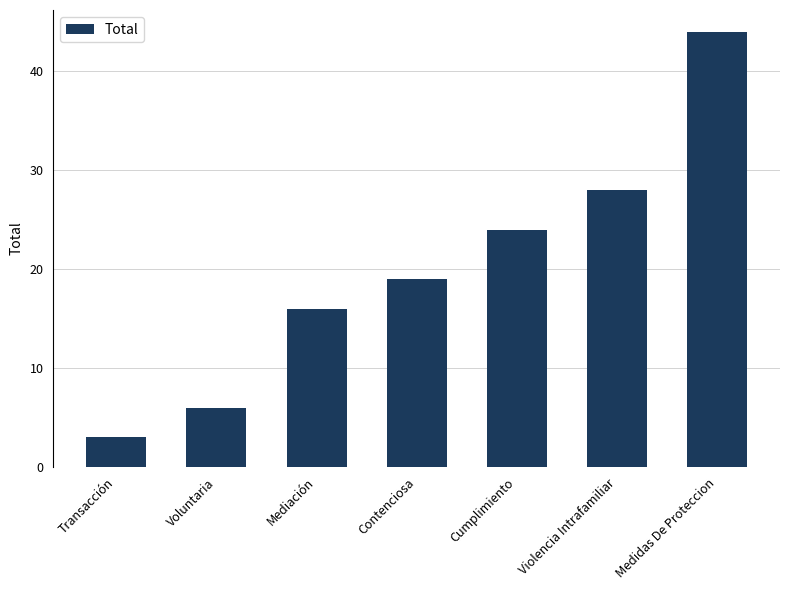

What is the approximate value at Contenciosa, to the nearest 5?

20